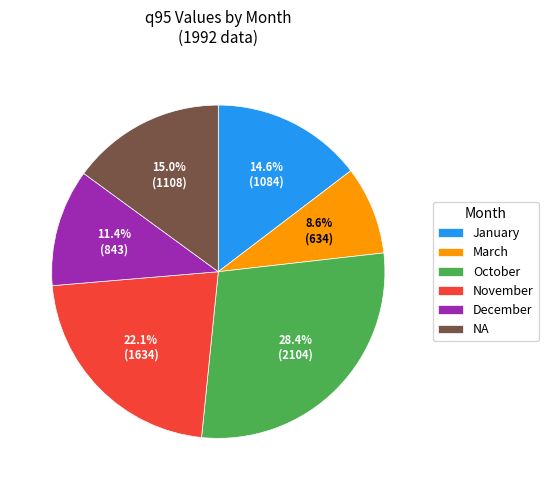

The NA slice represents 5% of the pie. True or false?

False